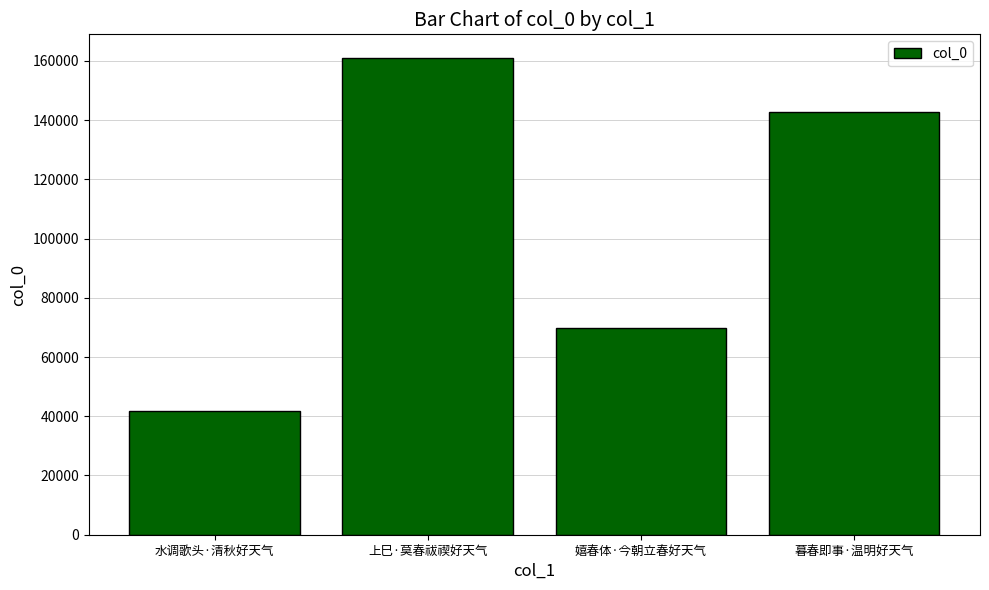

Rank the categories by value from lowest to highest.

水调歌头·清秋好天气, 嬉春体·今朝立春好天气, 暮春即事·温明好天气, 上巳·莫春祓禊好天气